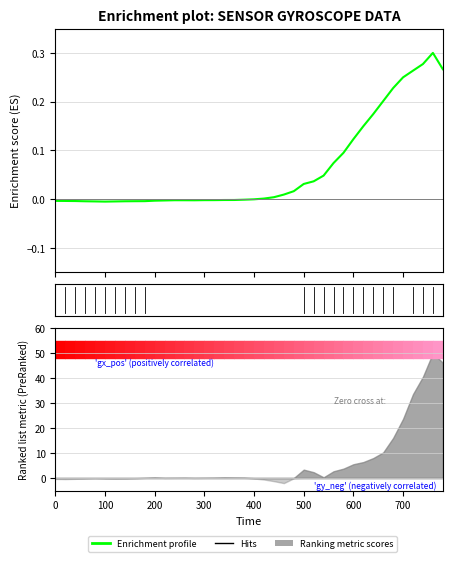

How many values are above zero?

19